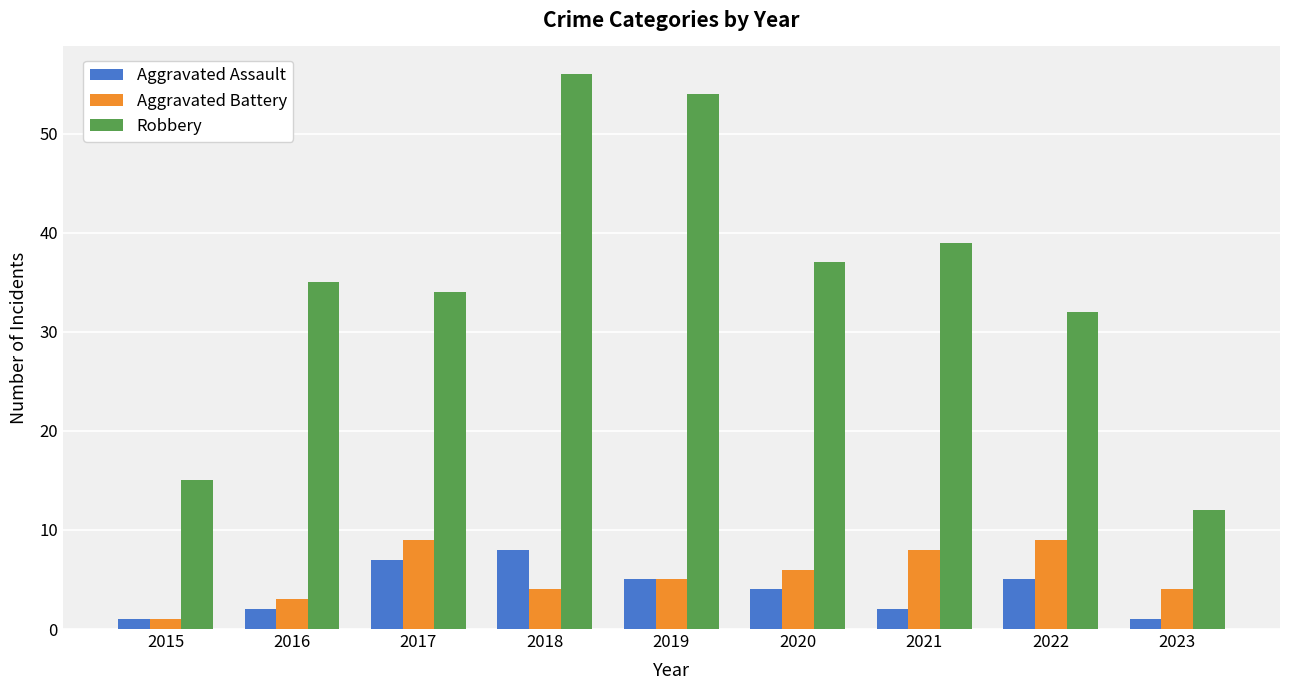

The Robbery series shows 10 at 2021. True or false?

False